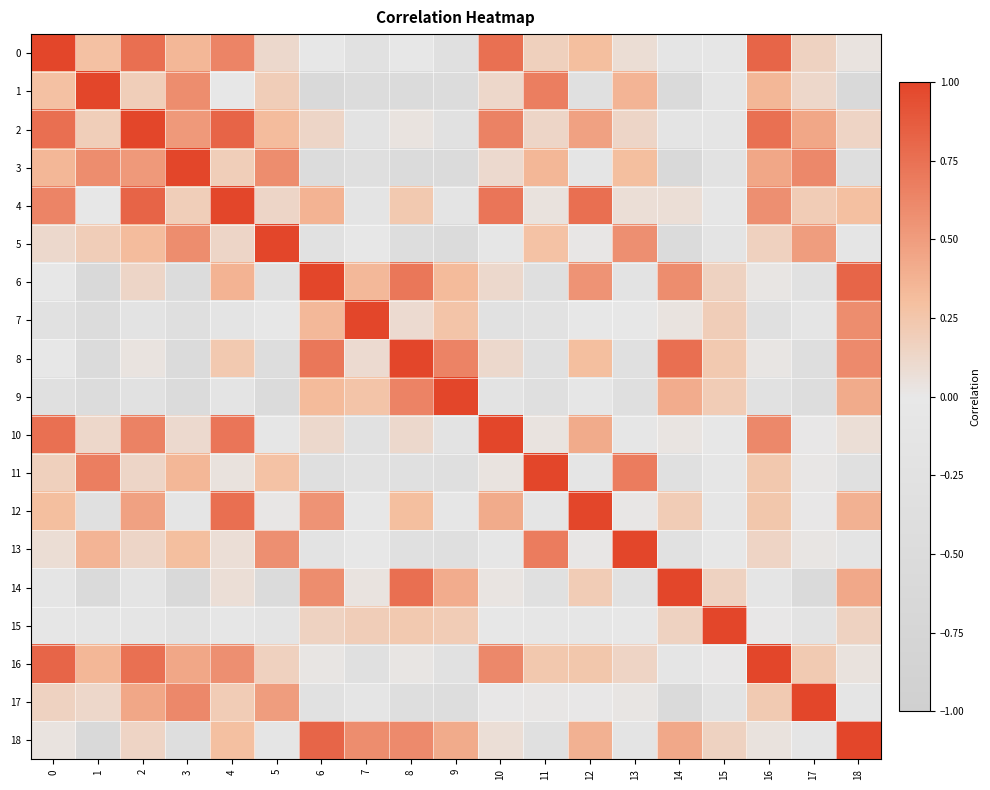

At which category is the sum across all series the highest?

2